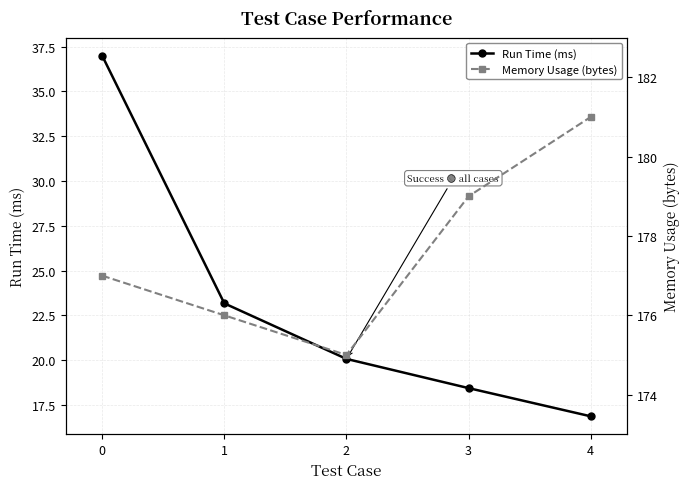

What are all the series names shown in the legend?

Run Time (ms), Memory Usage (bytes)